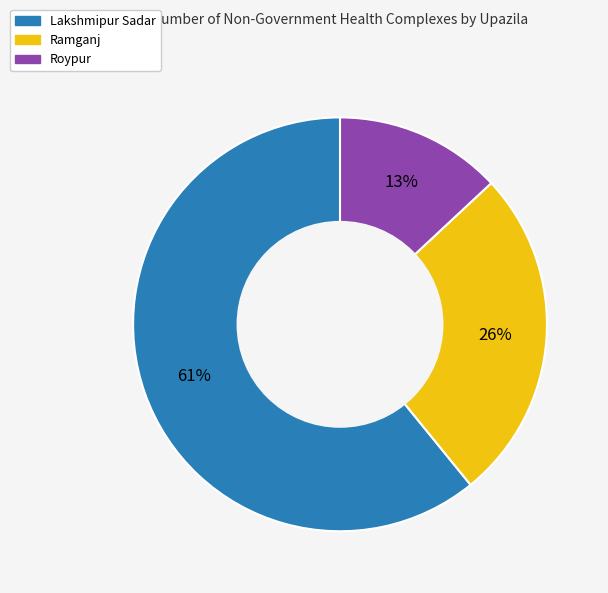

Is there any slice that represents more than half of the pie?

Yes